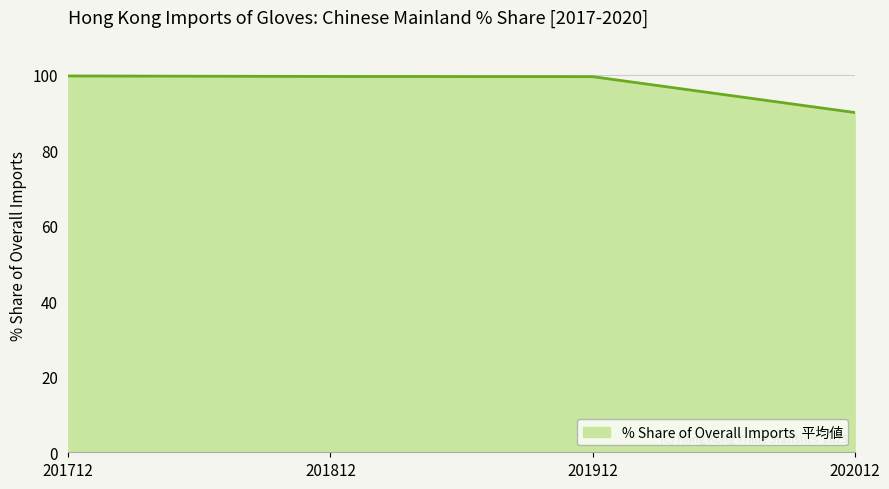

How many values exceed 99?

3